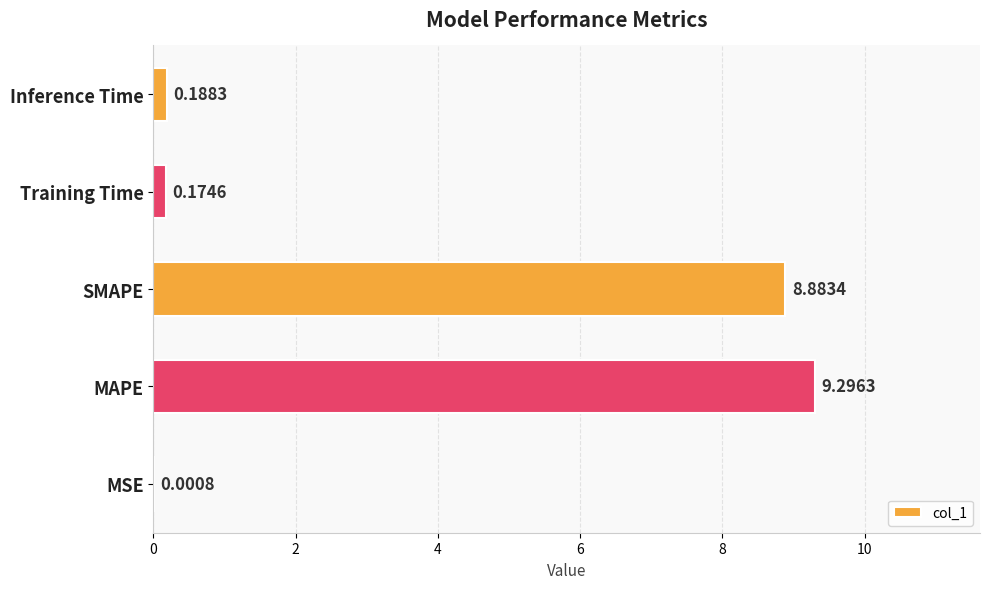

Are the bars grouped side by side (vs. stacked)?

No